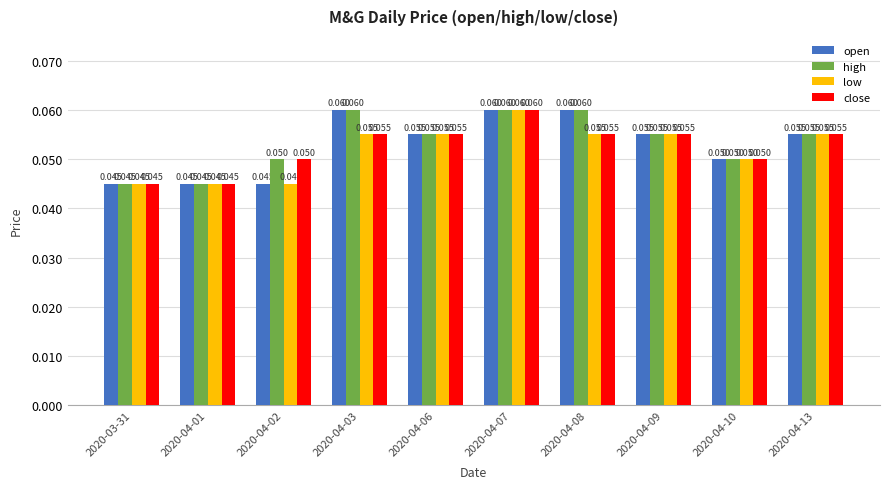

What position from the right is 2020-04-13?

1